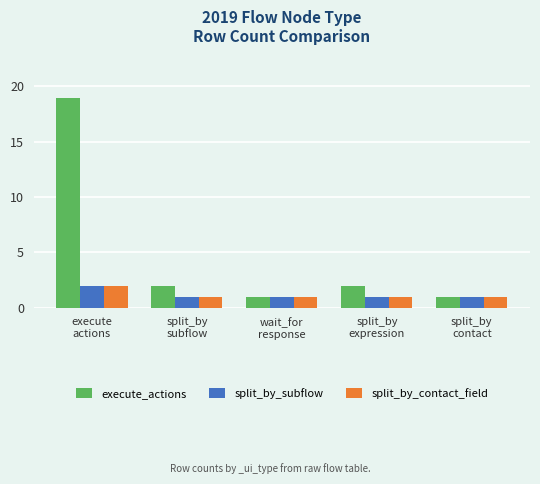

Count the split_by_contact_field values in the range 1 to 2.

5